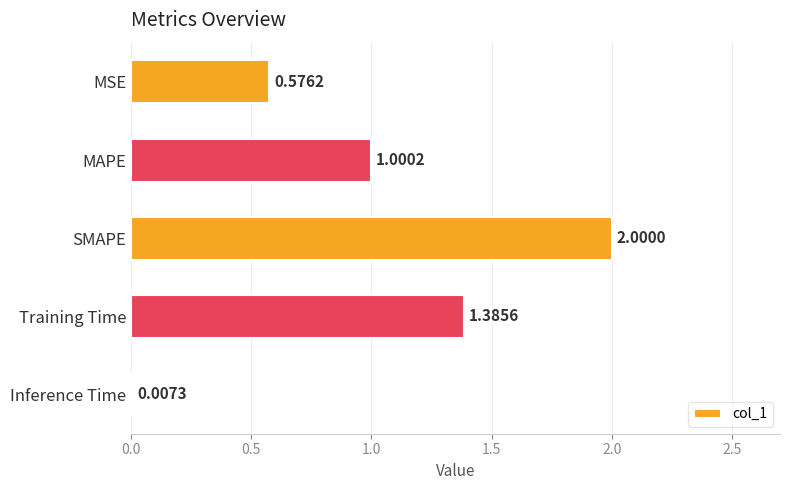

Which label corresponds to the largest value in the chart?

SMAPE